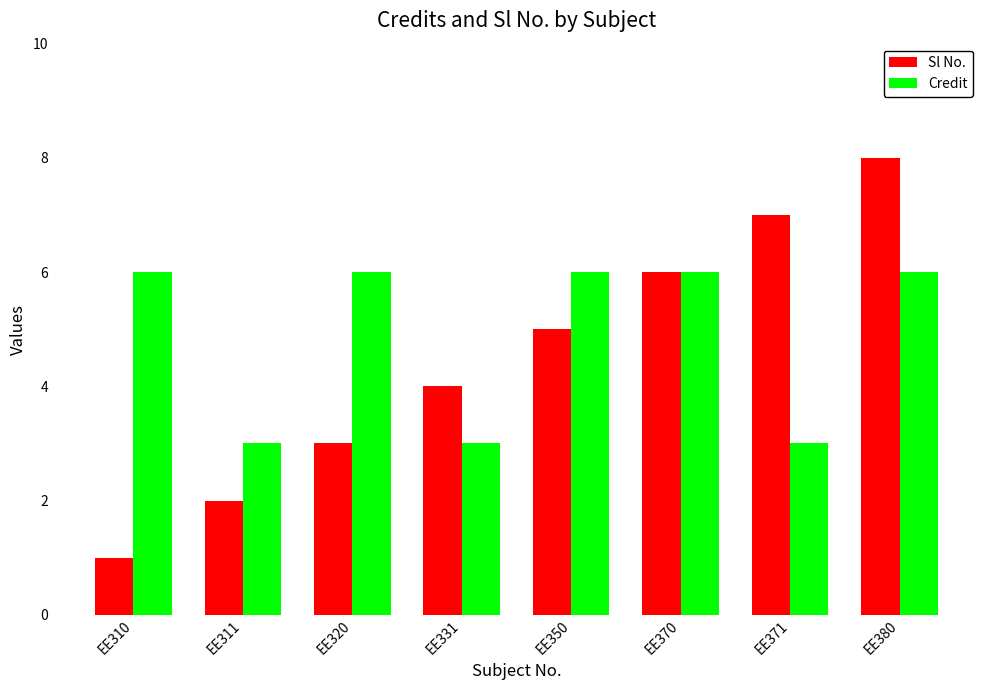

What value does the Sl No. series have at EE370?

6